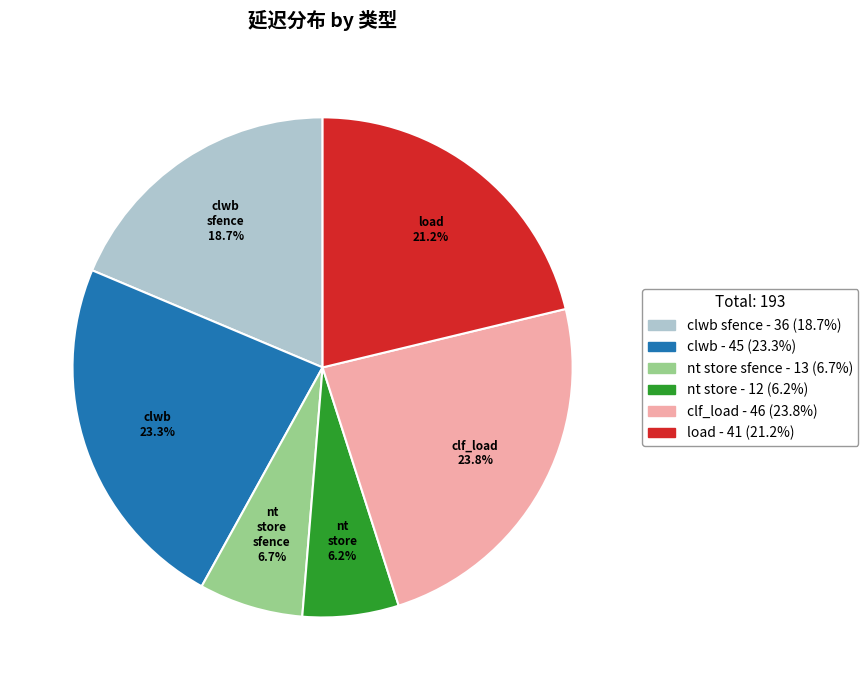

Does any single category account for the majority?

No